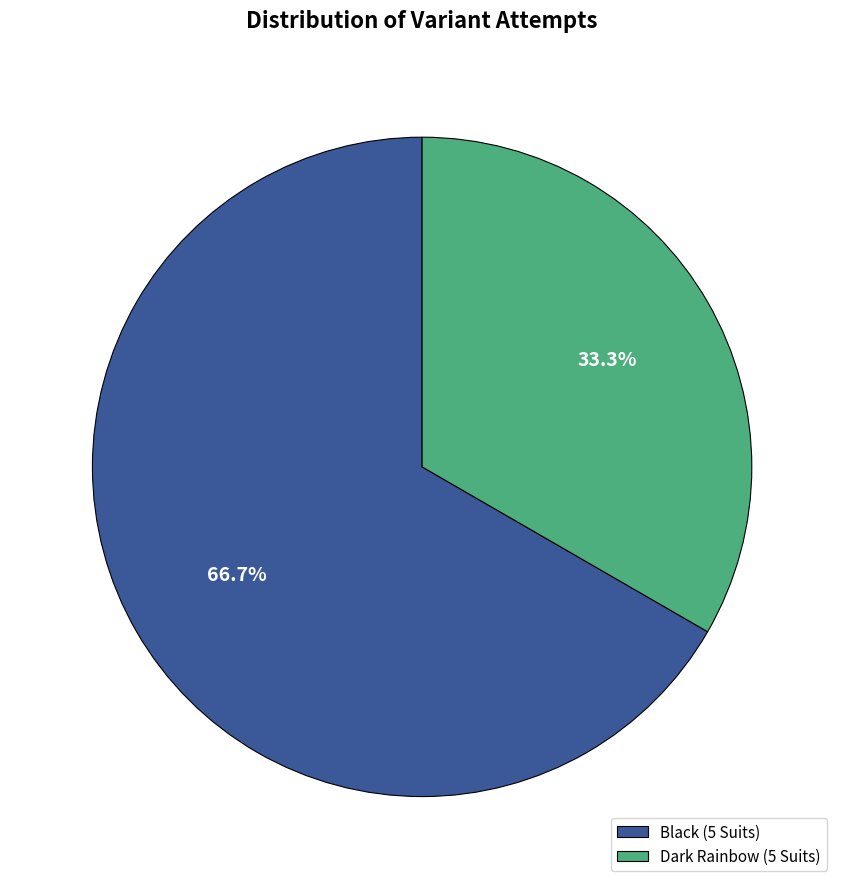

How many segments does this pie chart have?

2